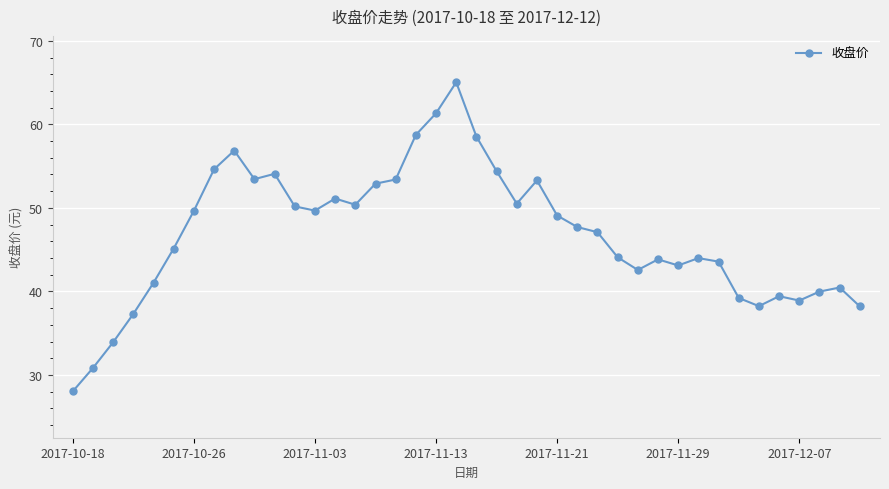

How many lines are shown in the chart?

1